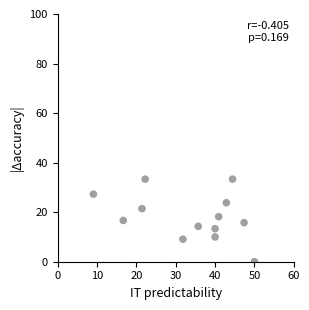

What is the range of X values (max minus min)?

40.9